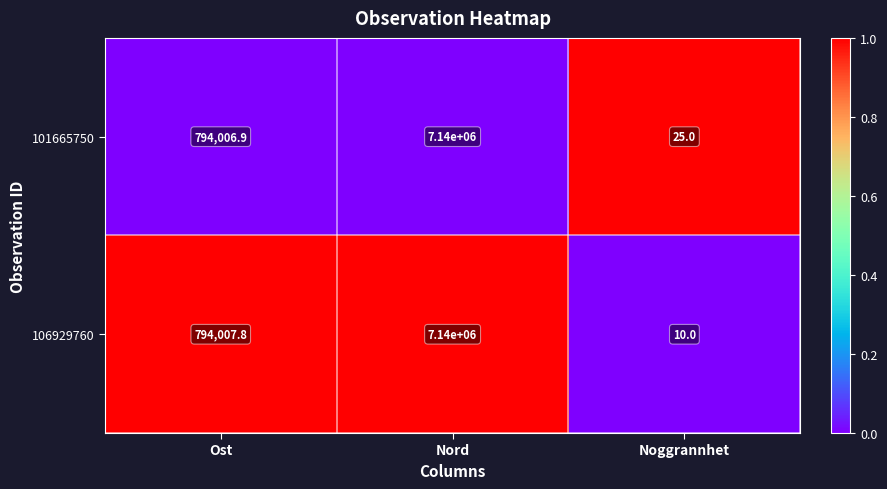

Reading left to right, extract all data points from this chart.

101665750: Ost=794006.9	Nord=7140000.0	Noggrannhet=25.0
106929760: Ost=794007.8	Nord=7140000.0	Noggrannhet=10.0